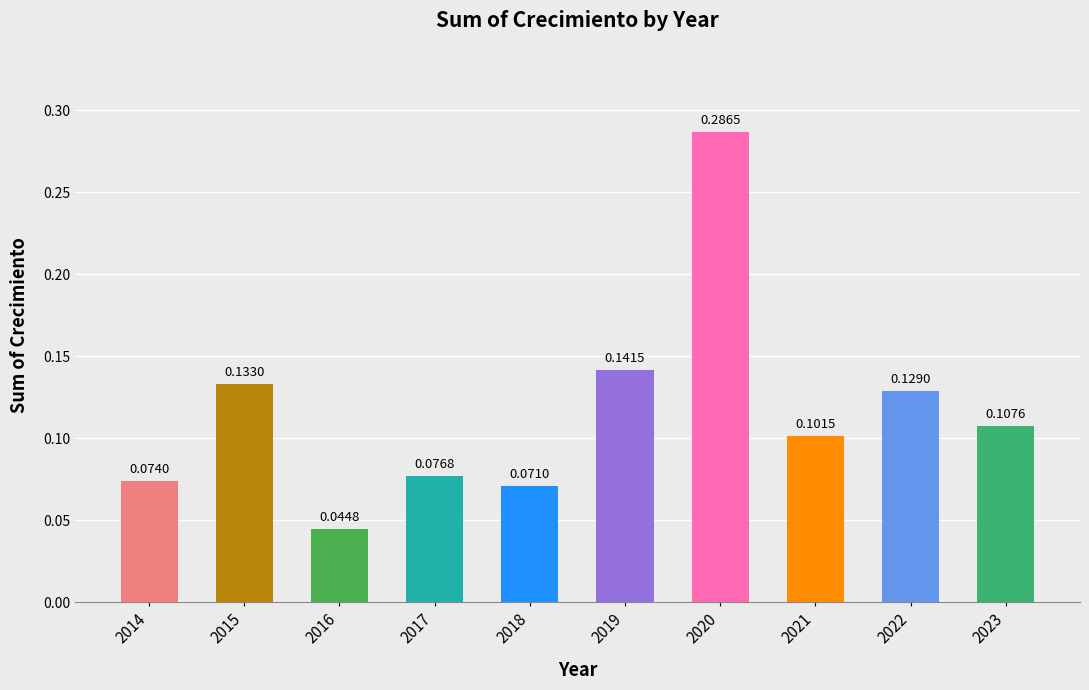

List the labels in order of value, smallest first.

2016, 2018, 2014, 2017, 2021, 2023, 2022, 2015, 2019, 2020